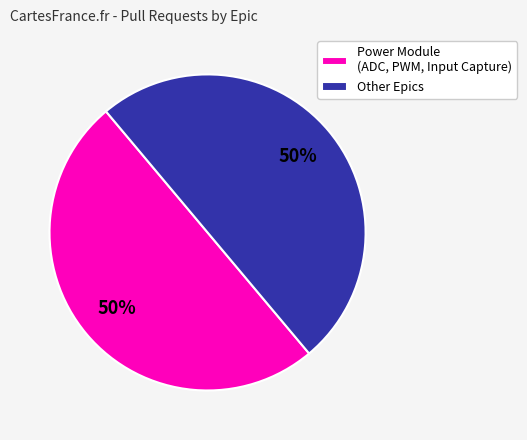

What is the ratio of the value at Other Epics to the value at Power Module (ADC, PWM, Input Capture)?

1.0